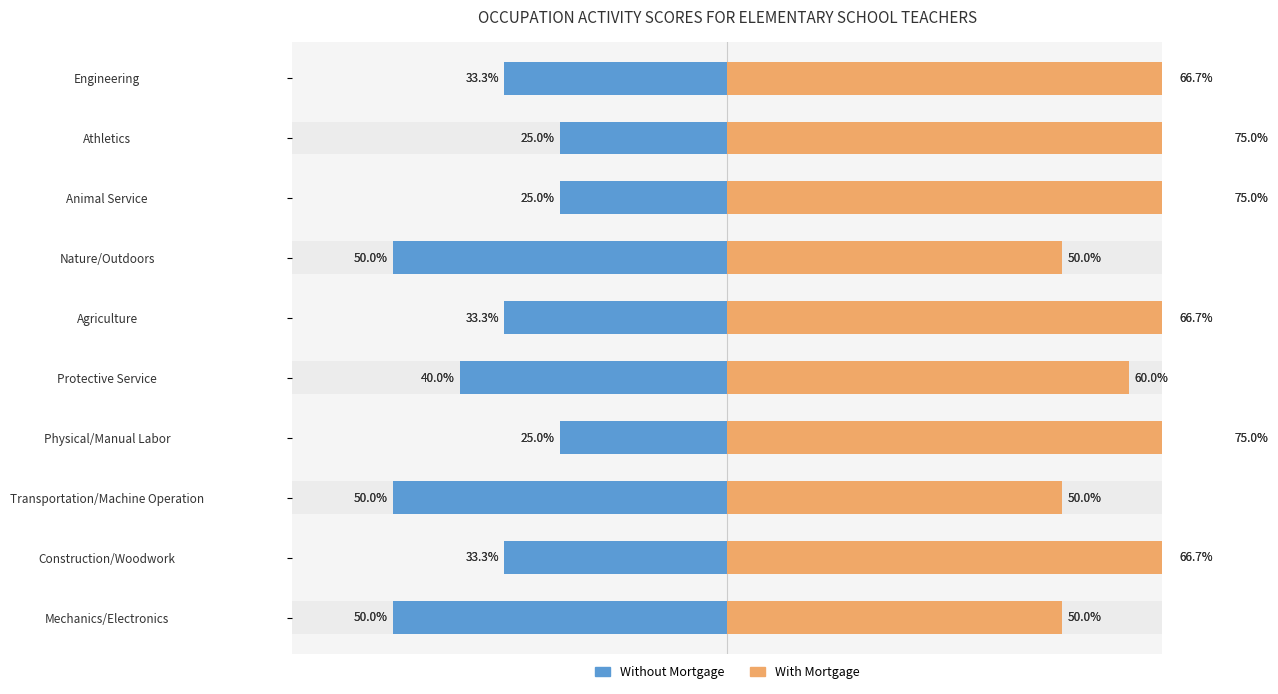

What position from the right is Engineering?

1